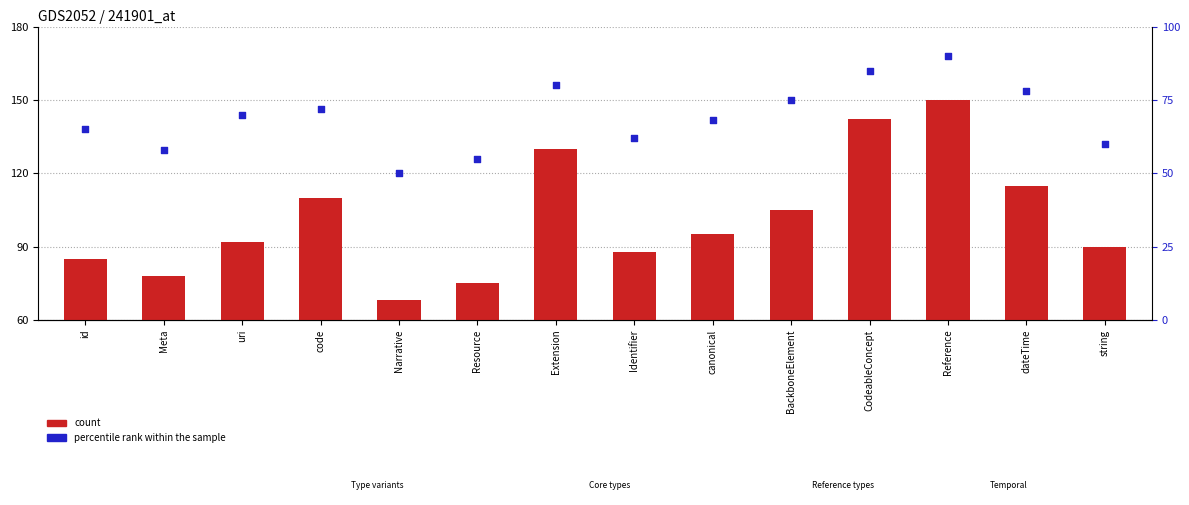

At which category is the sum across all series the highest?

Reference